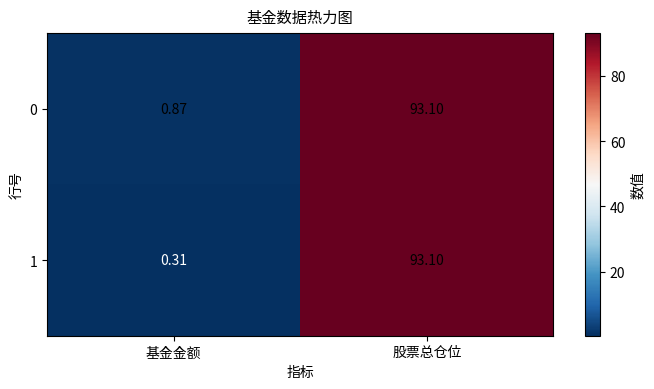

How many data points does each series have?

2